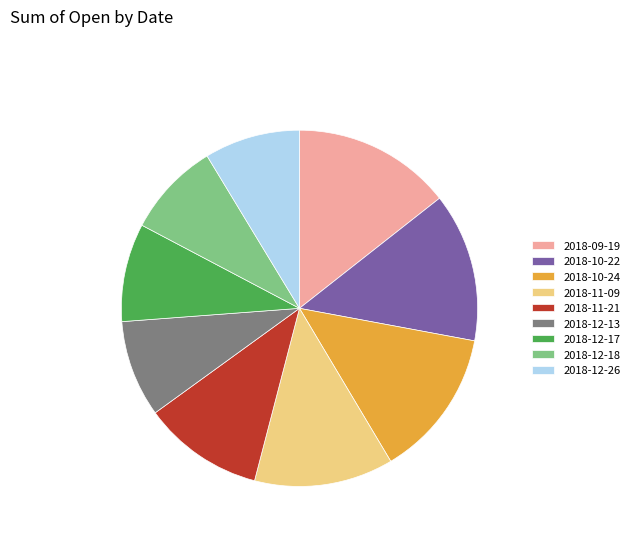

Which slice is the largest?

2018-09-19